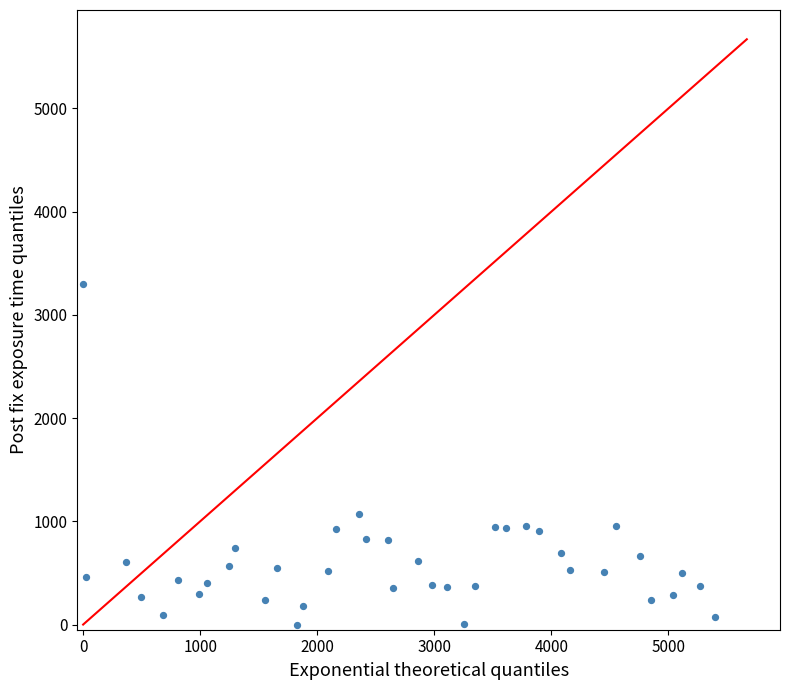

What is the range of Y values (max minus min)?

3300.0